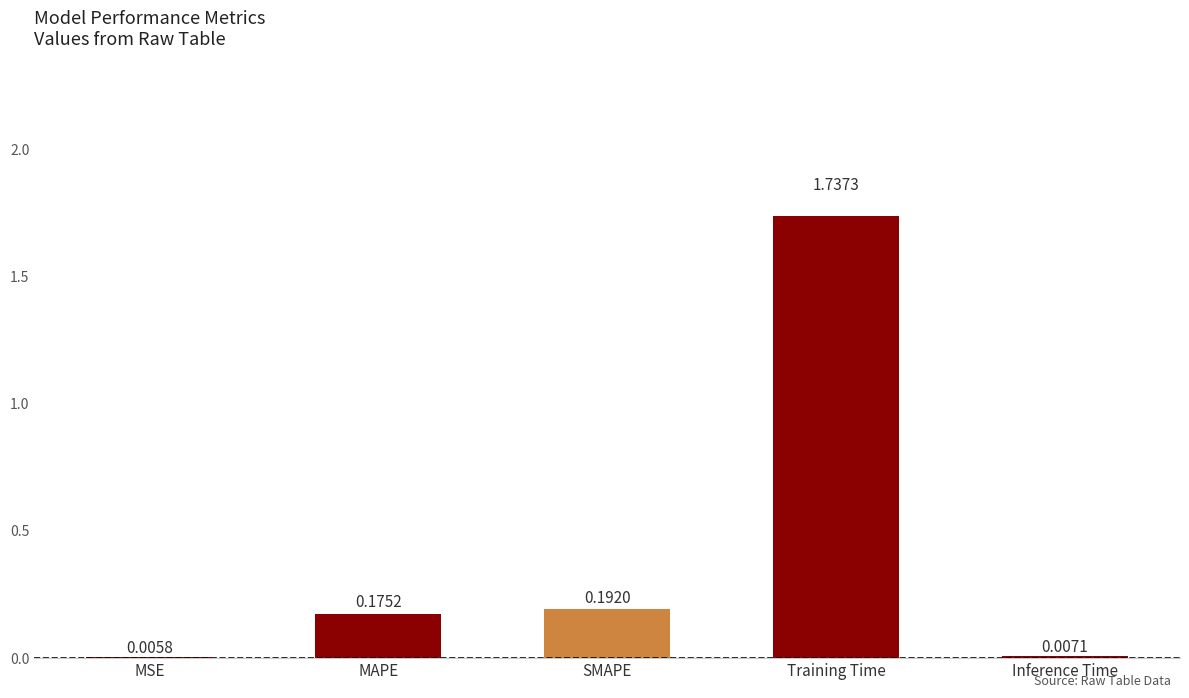

At which label is the value closest to 0?

MSE